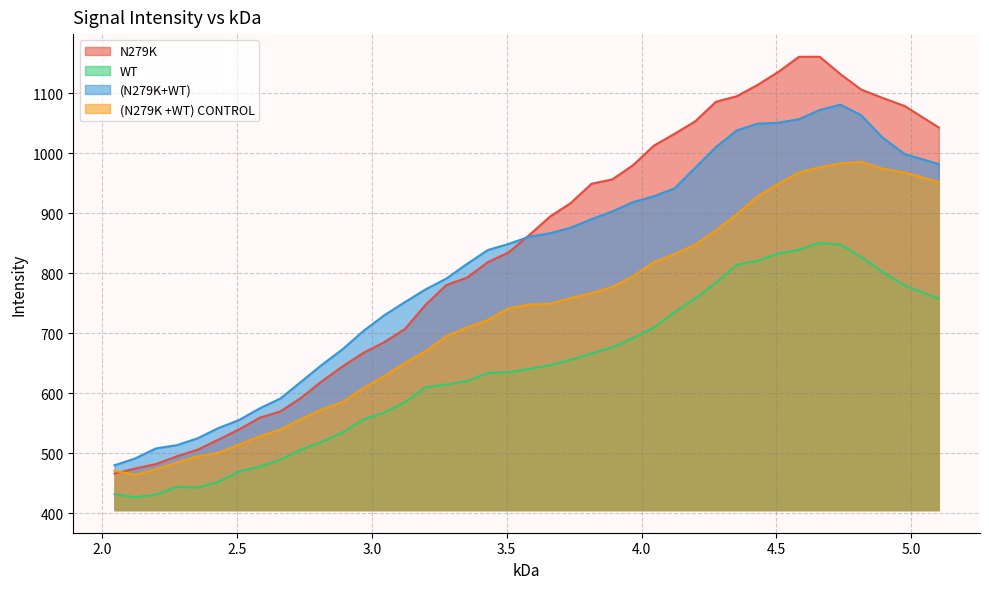

True or false: (N279K+WT) has more than 1 points higher than both neighbors.

False